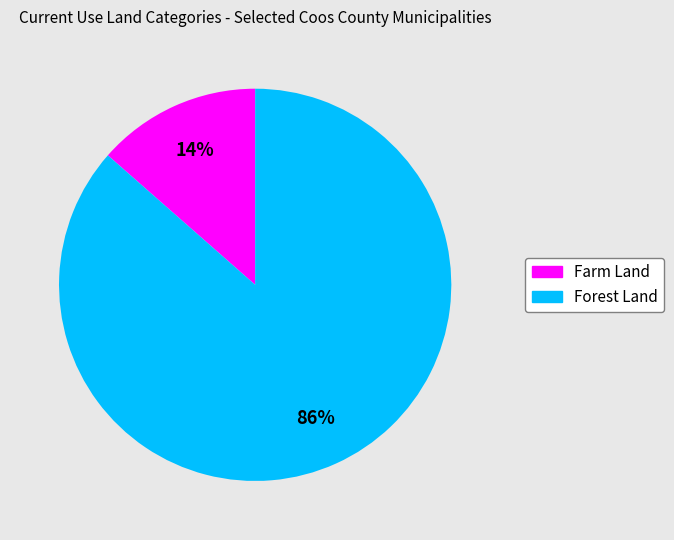

Is there a majority slice in this chart?

Yes